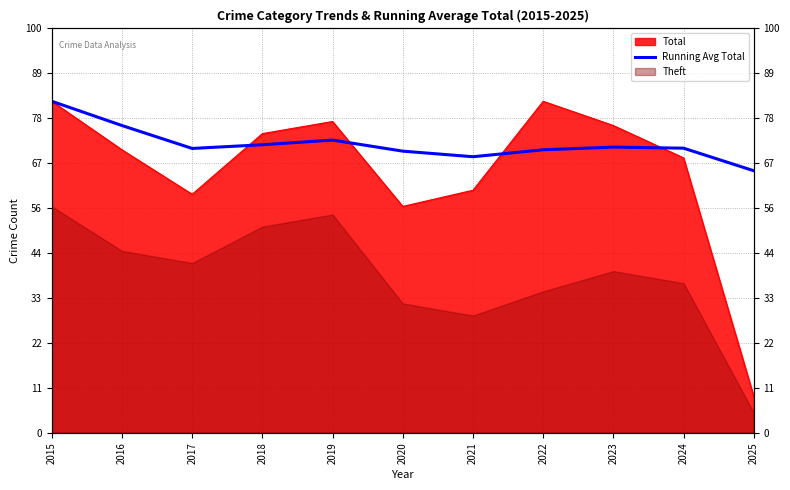

True or false: there are more than 2 points higher than both neighbors.

False